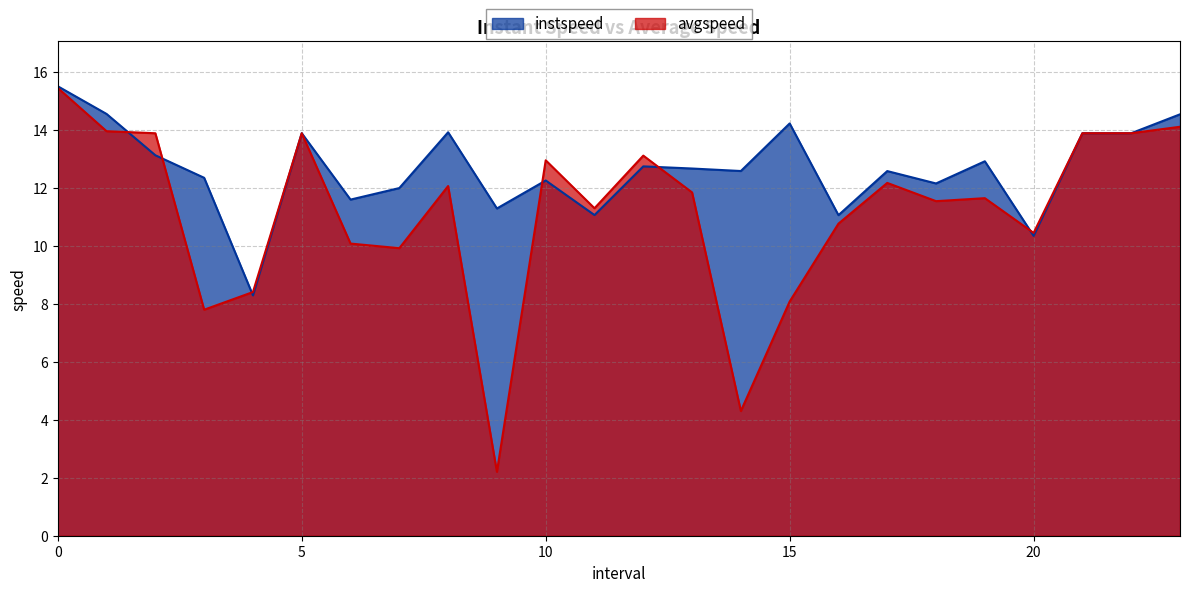

At which category does instspeed reach its first local valley?

4.0